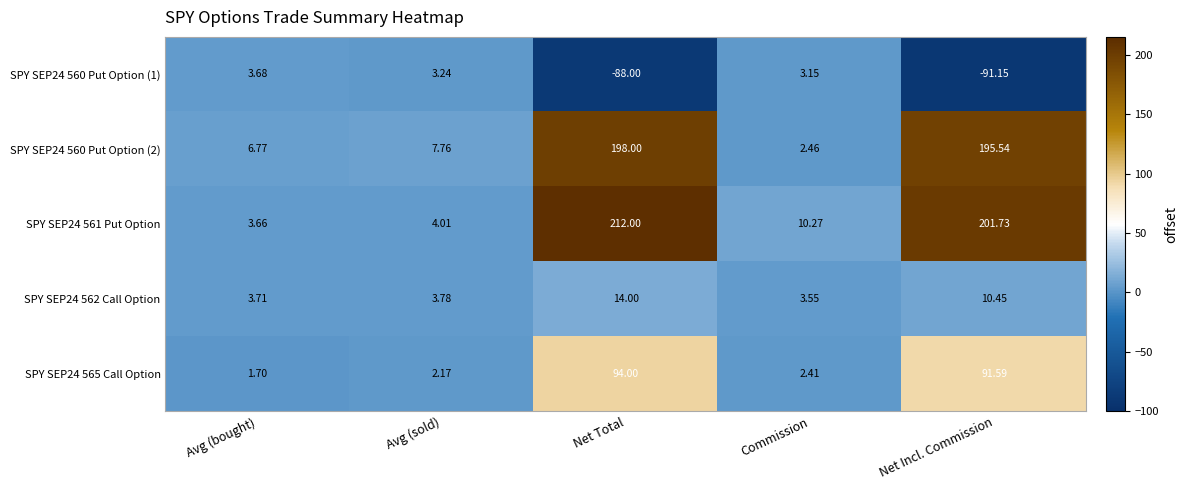

Which category has the highest value in the SPY SEP24 561 Put Option series?

Net Total